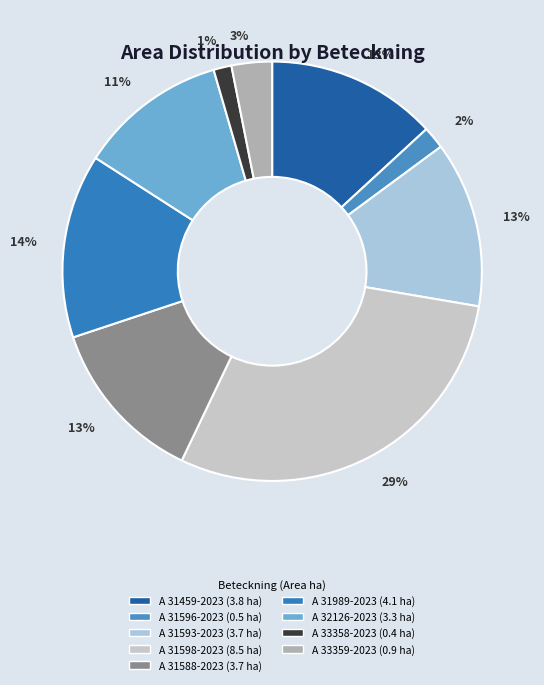

What percentage is the A 31593-2023 slice, to the nearest percent?

13%